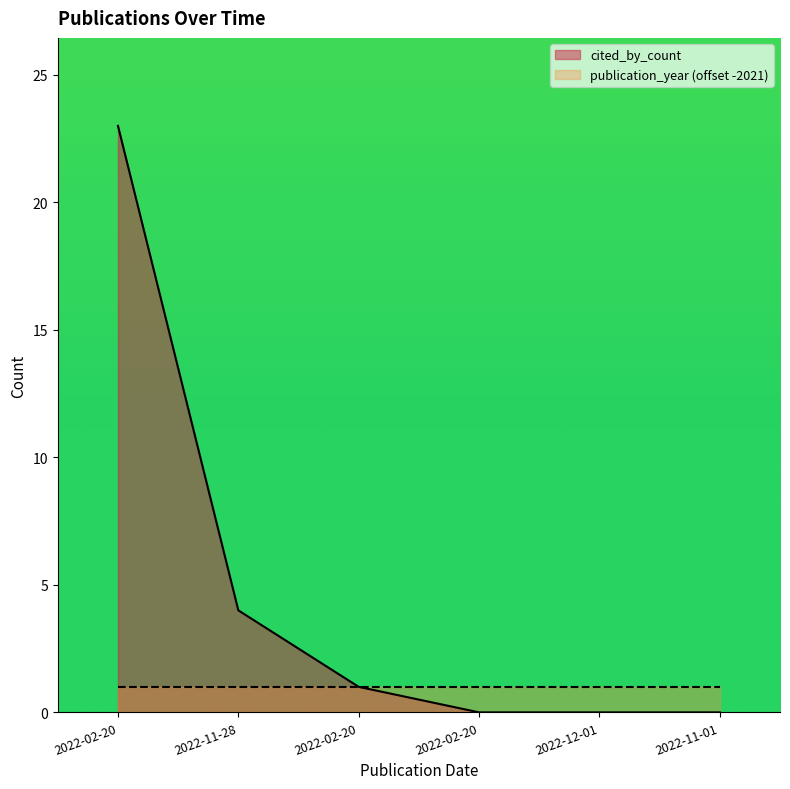

Reading left to right, list all the values displayed in this chart.

2022-02-20=23	2022-11-28=4	2022-02-20=1	2022-02-20=0	2022-12-01=0	2022-11-01=0